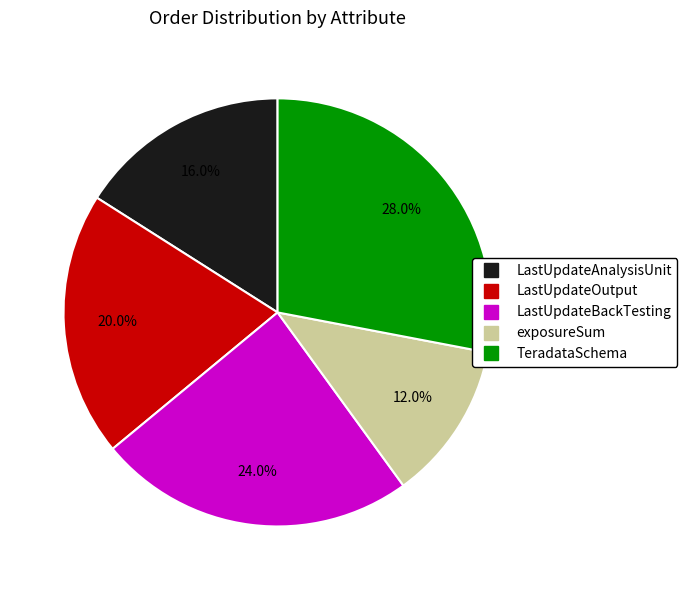

Does any single category account for the majority?

No